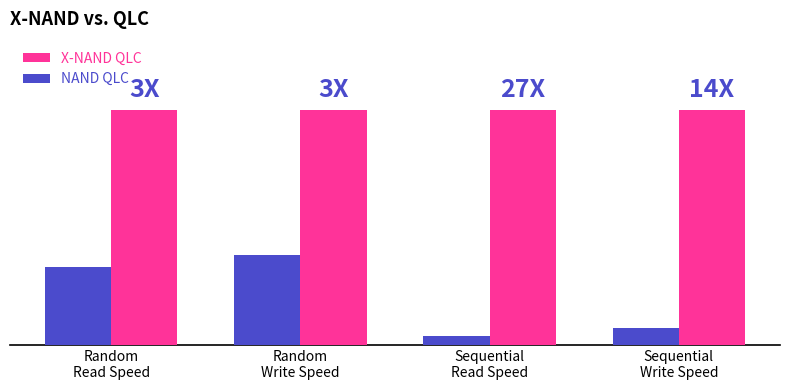

Are the bars grouped side by side (vs. stacked)?

Yes